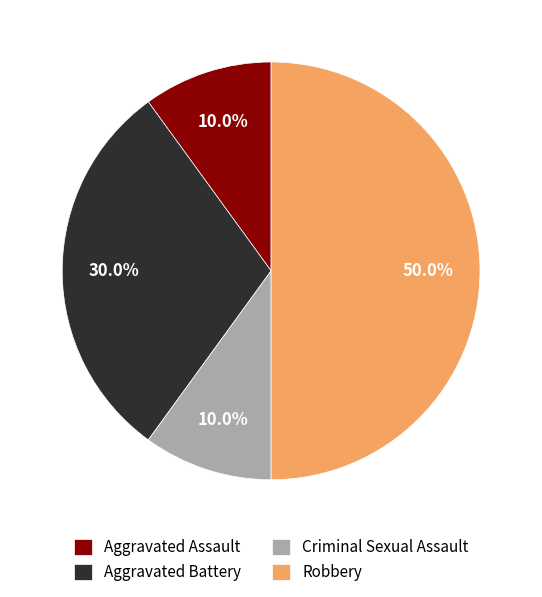

To the nearest percent, what portion does Aggravated Battery represent?

30%